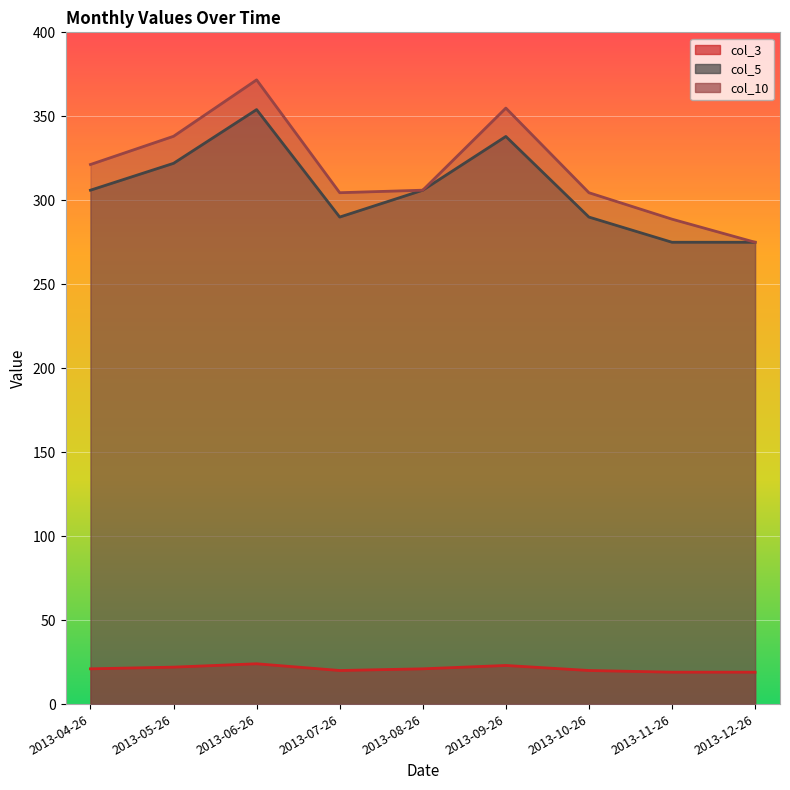

At which category is the sum across all series the highest?

2013-06-26